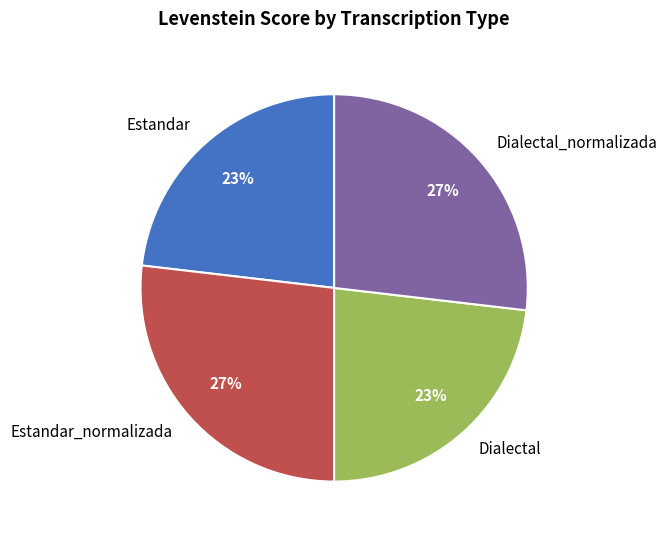

What is the ratio of the value at Dialectal to the value at Estandar?

1.0